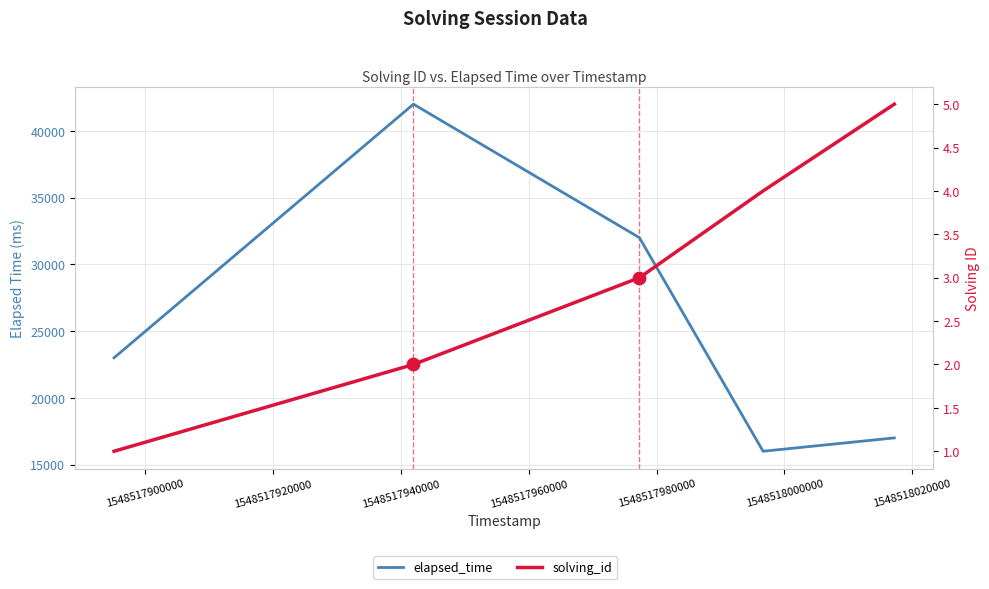

At how many categories does at least one series exceed 31641?

2